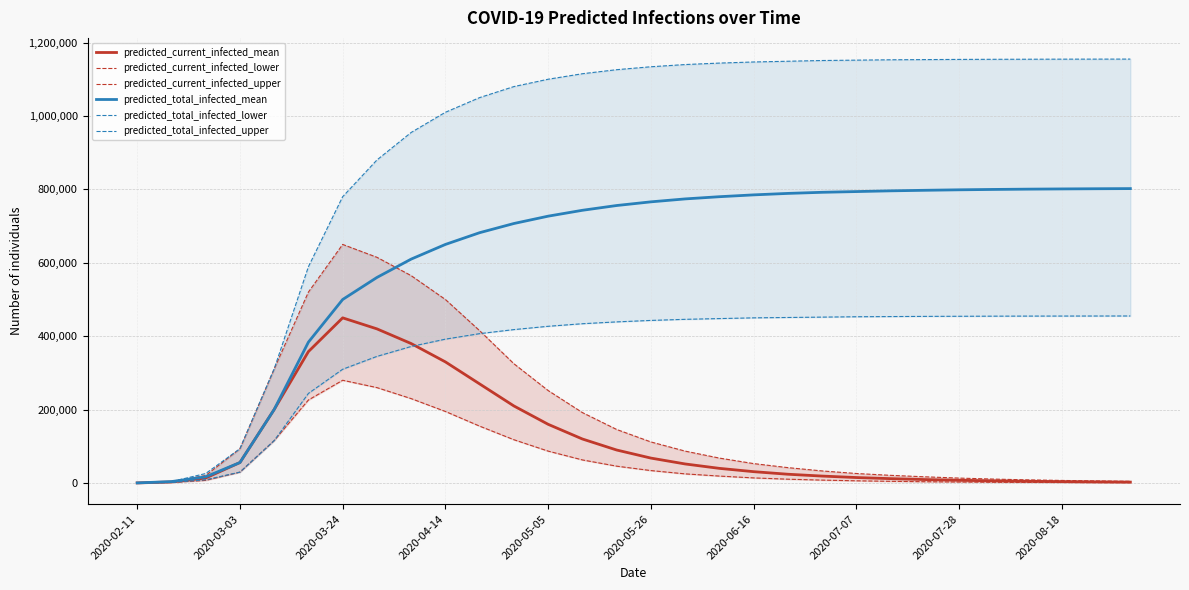

What is the highest value of the predicted_current_infected_mean series?

450000